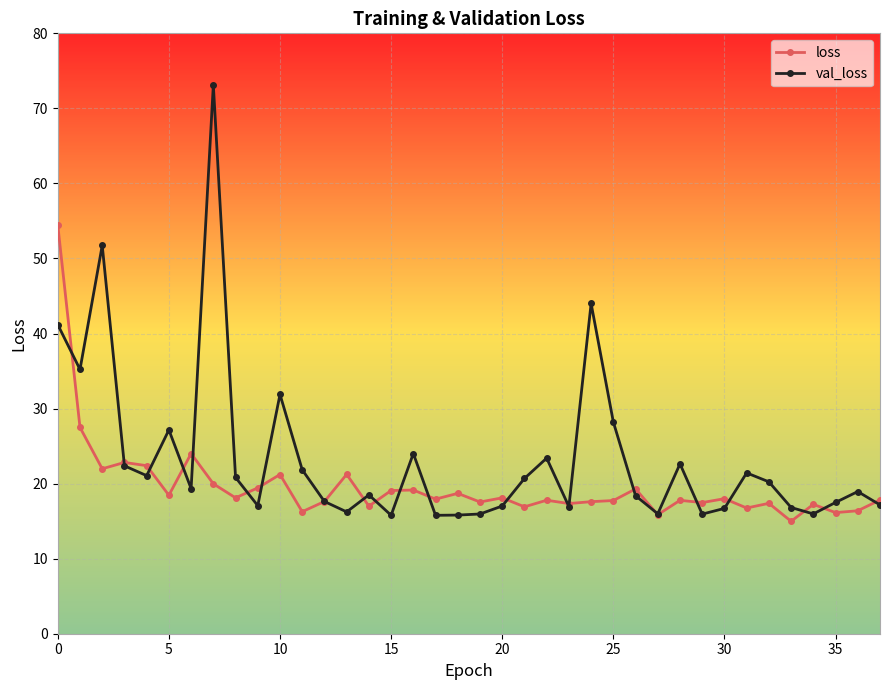

Which series has the largest total across all categories?

val_loss